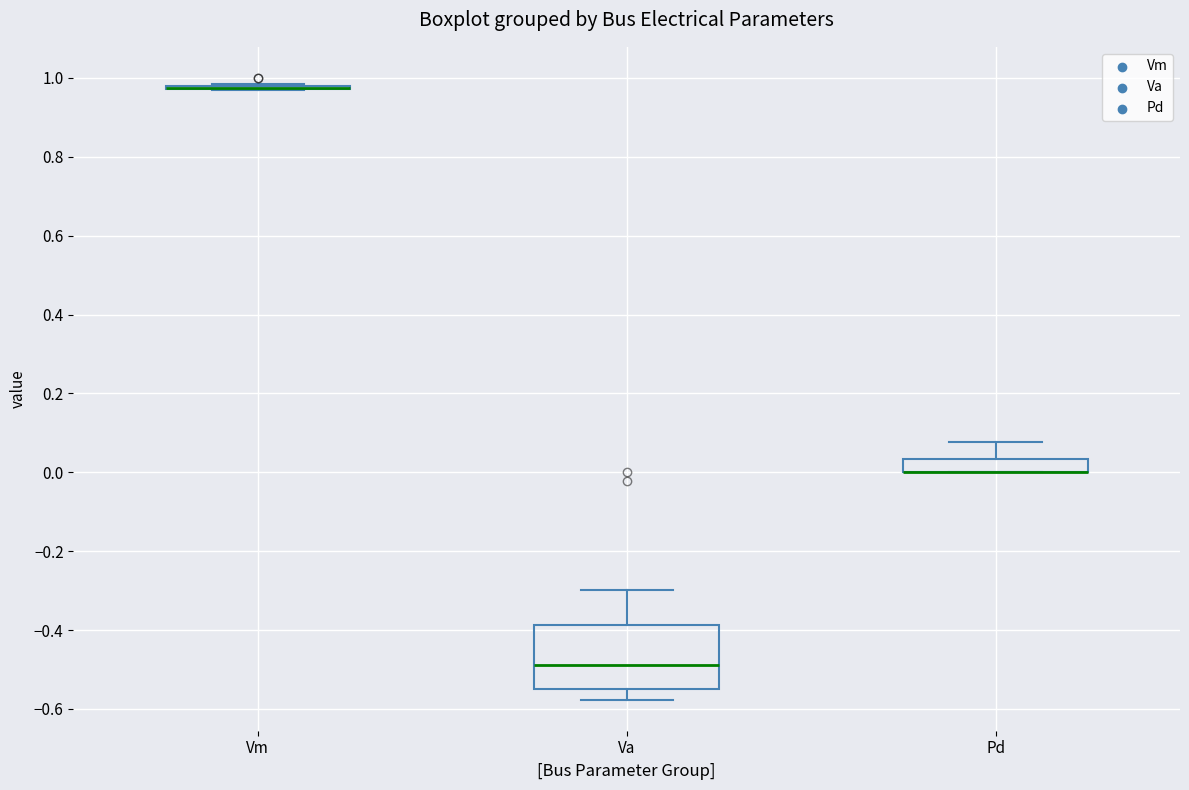

Where is the lower edge of the box for Pd on the y-axis? The values are not printed on the chart, so give them approximately, as read against the axis.

0.00